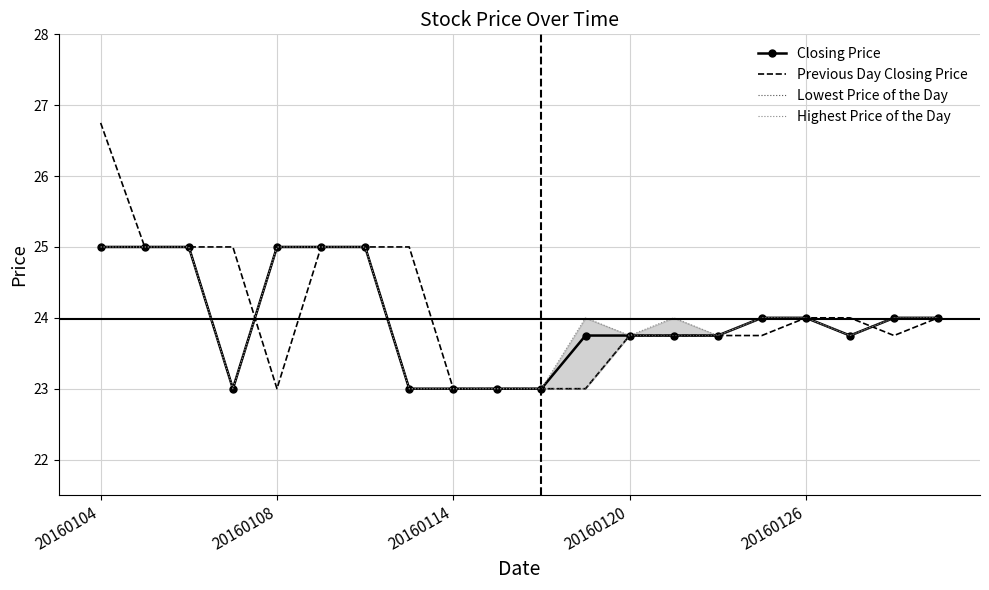

How many interior local valleys does the Highest Price of the Day series have?

4